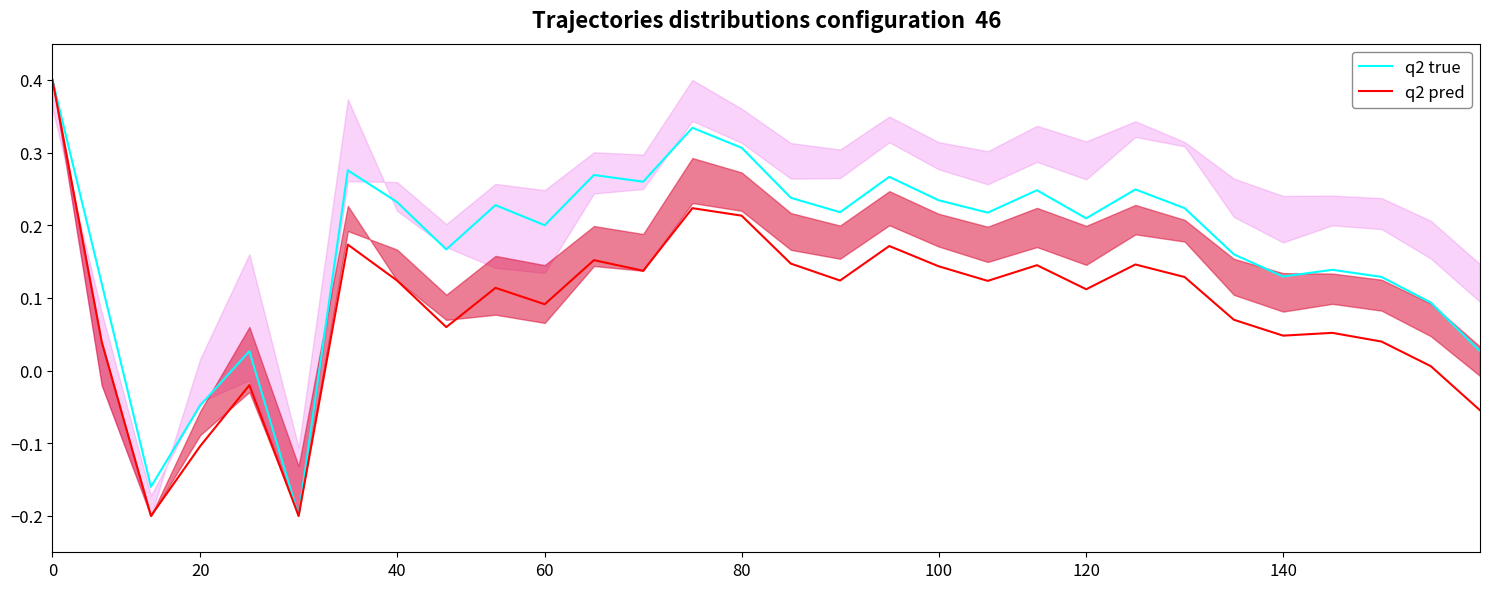

True or false: q2 pred and q2 true intersect in this chart.

False